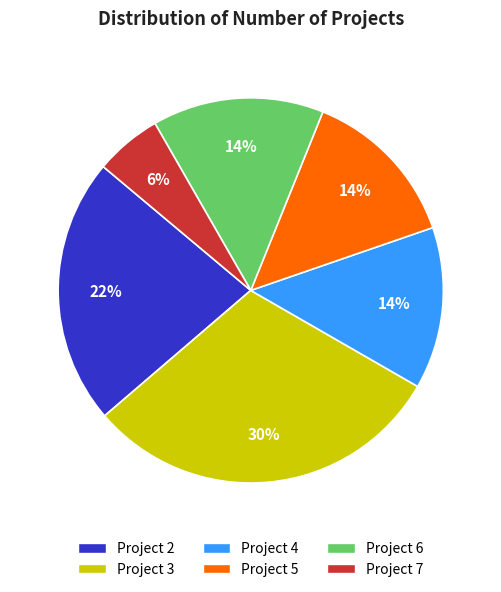

Approximately how many times larger is the value at Project 2 compared to Project 3?

0.7